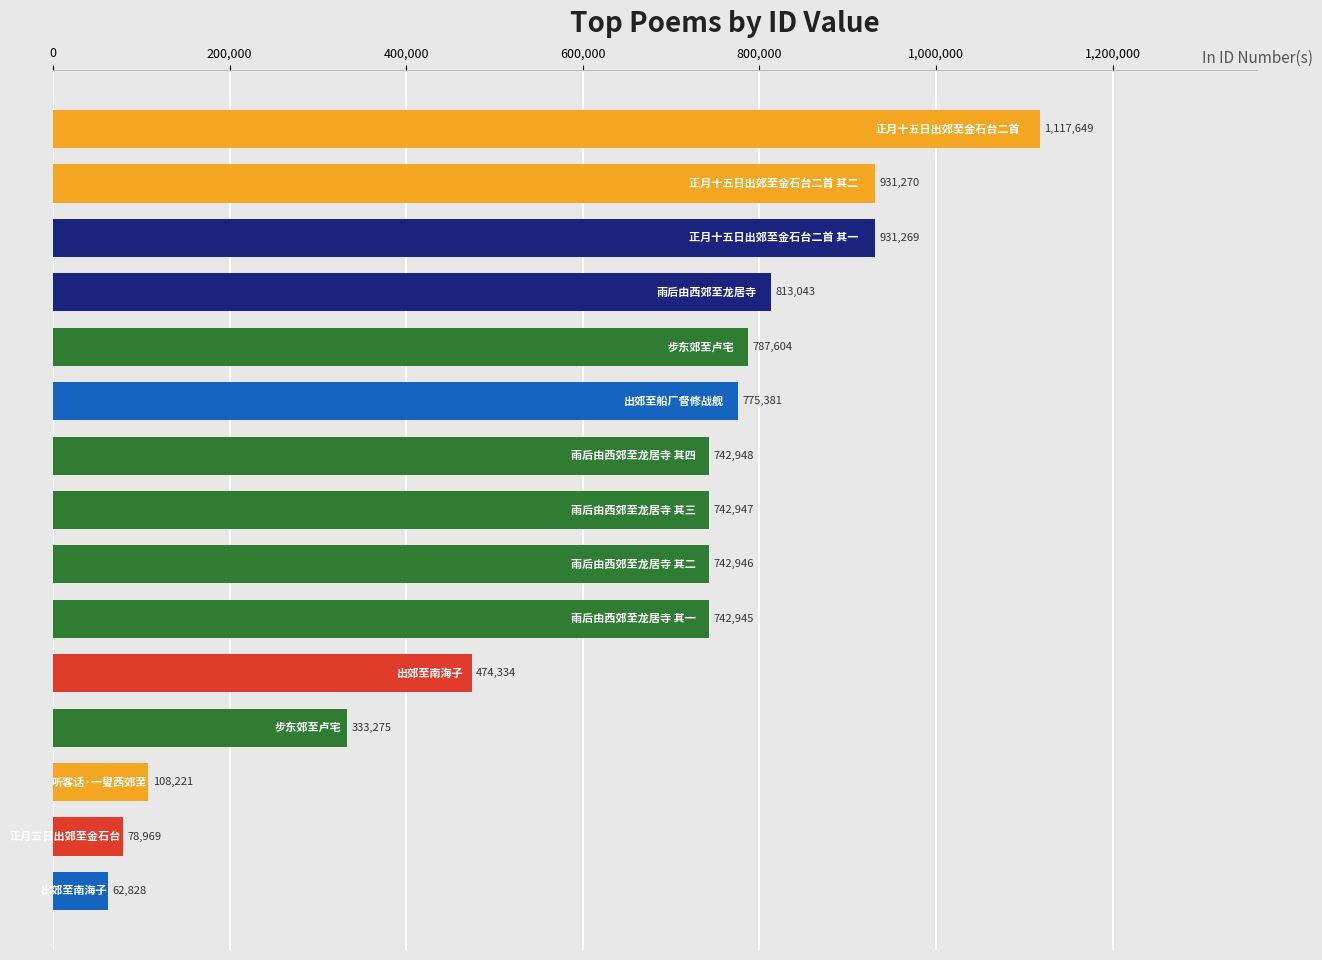

What is the value of the 1st bar from the top?

1117649